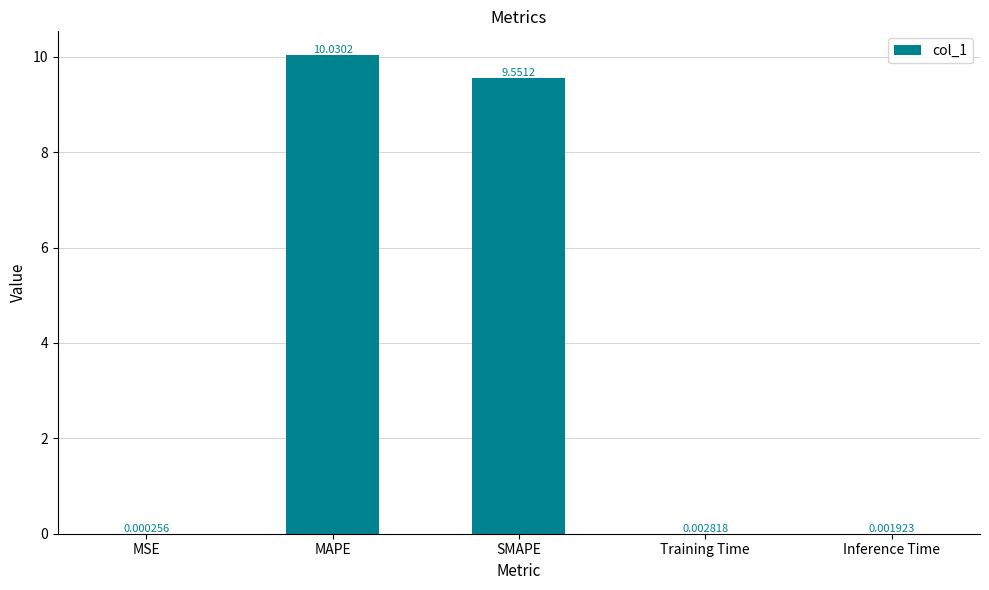

Which category has the highest value across all series?

MAPE